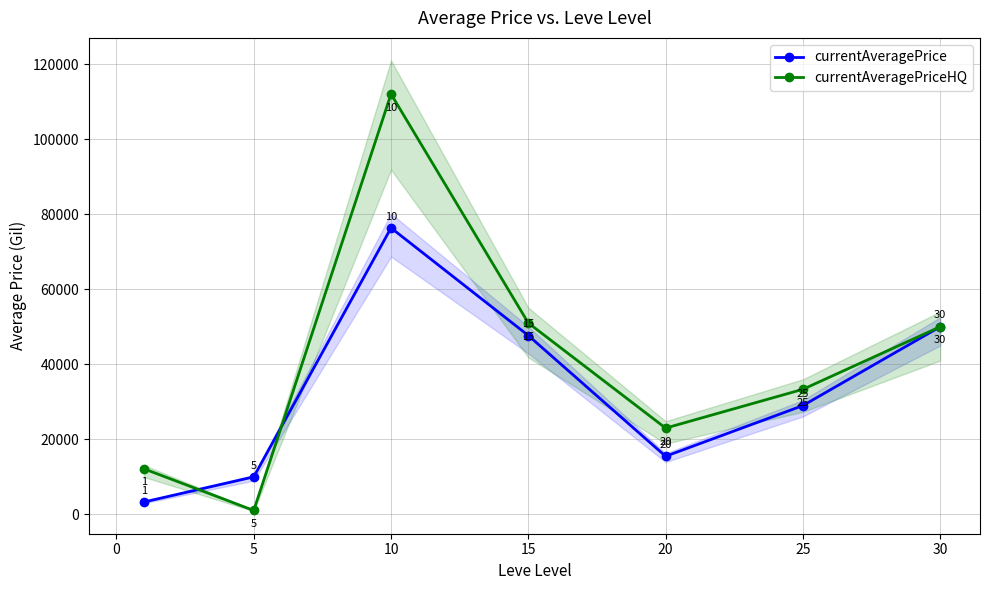

In currentAveragePrice, how many points are higher than both neighbors (excluding endpoints)?

1